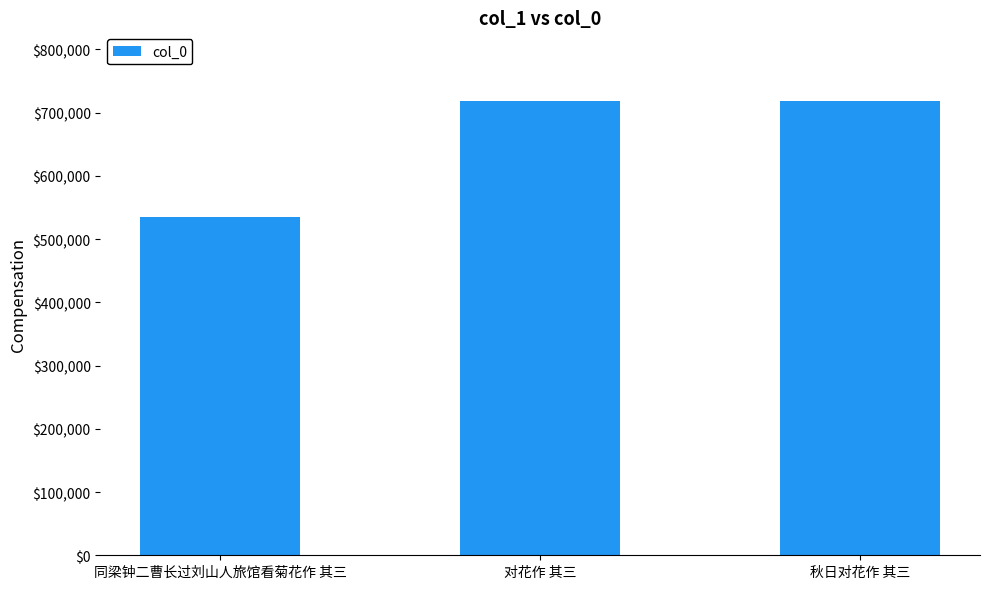

How many distinct data groups are displayed?

1